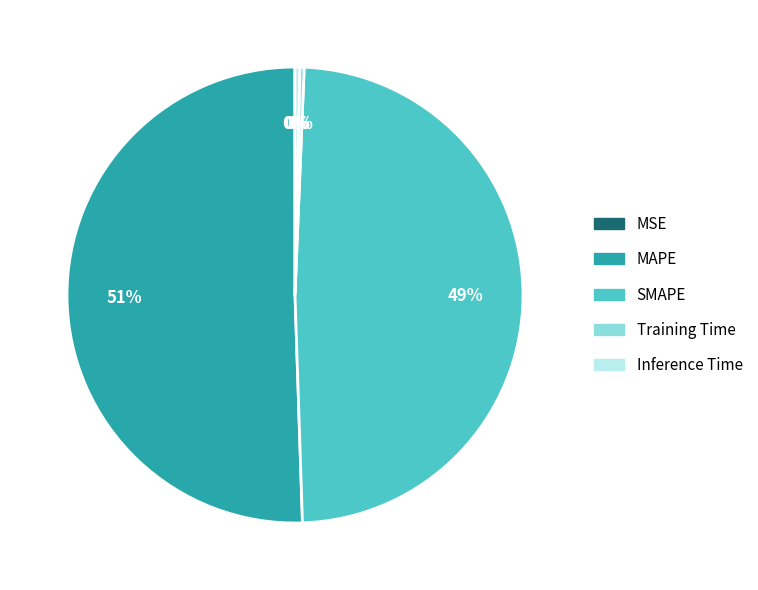

What percentage is the MAPE slice, to the nearest percent?

51%